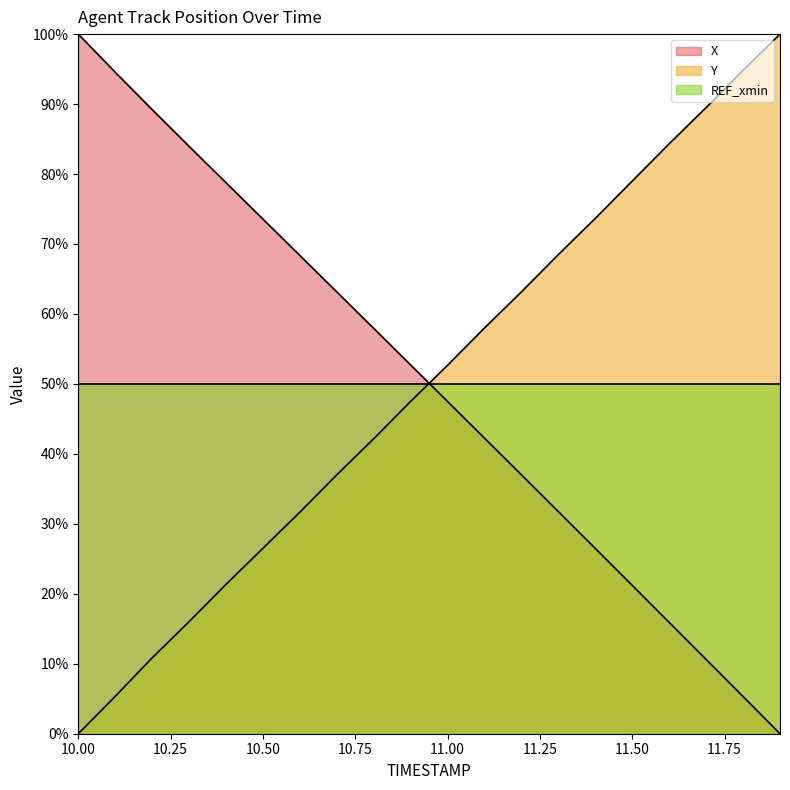

What is the sum of all X values?

1000.2